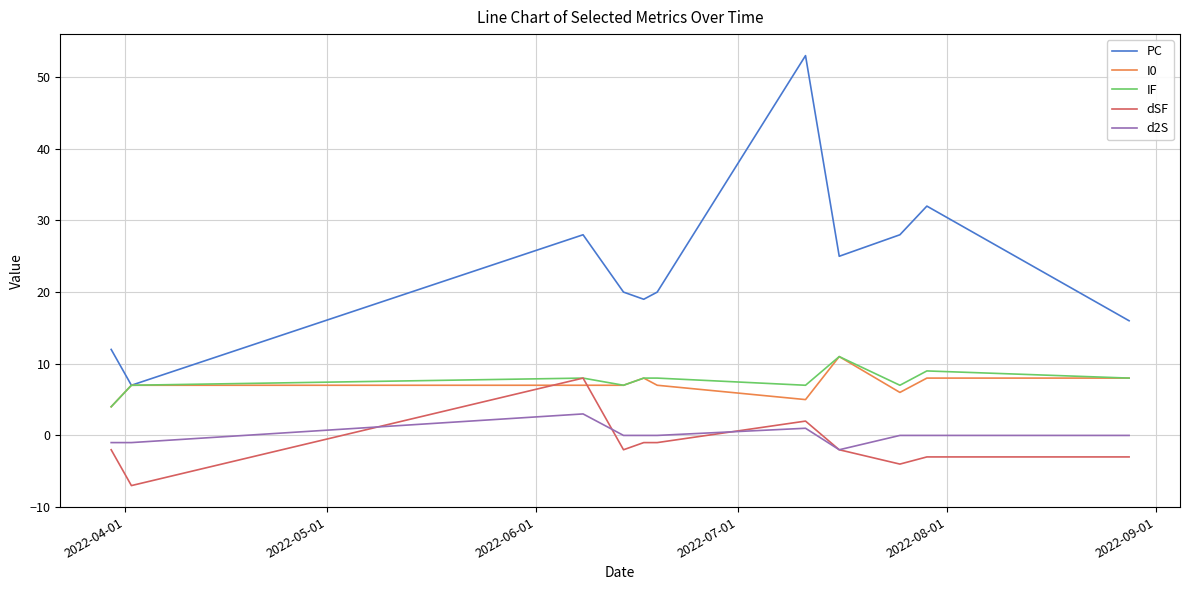

True or false: PC and dSF cross at least once.

False